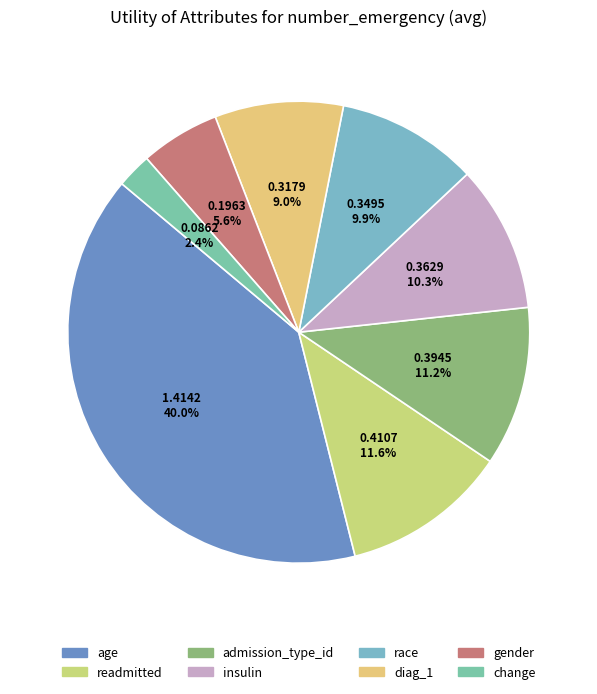

What is the smallest slice in the pie chart?

change